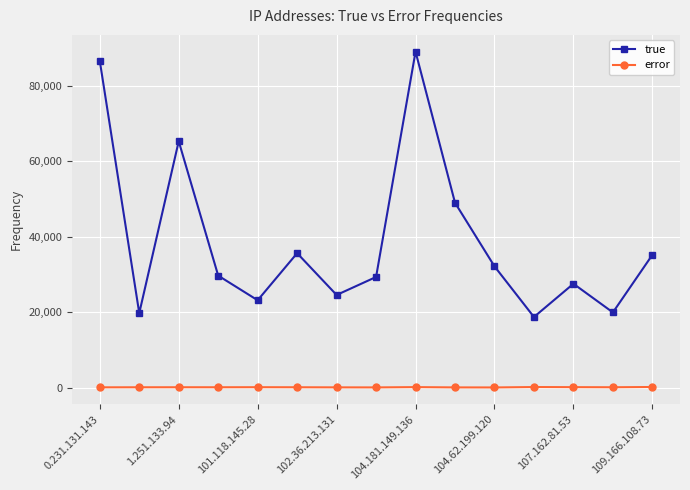

Which series has the widest spread of values?

true